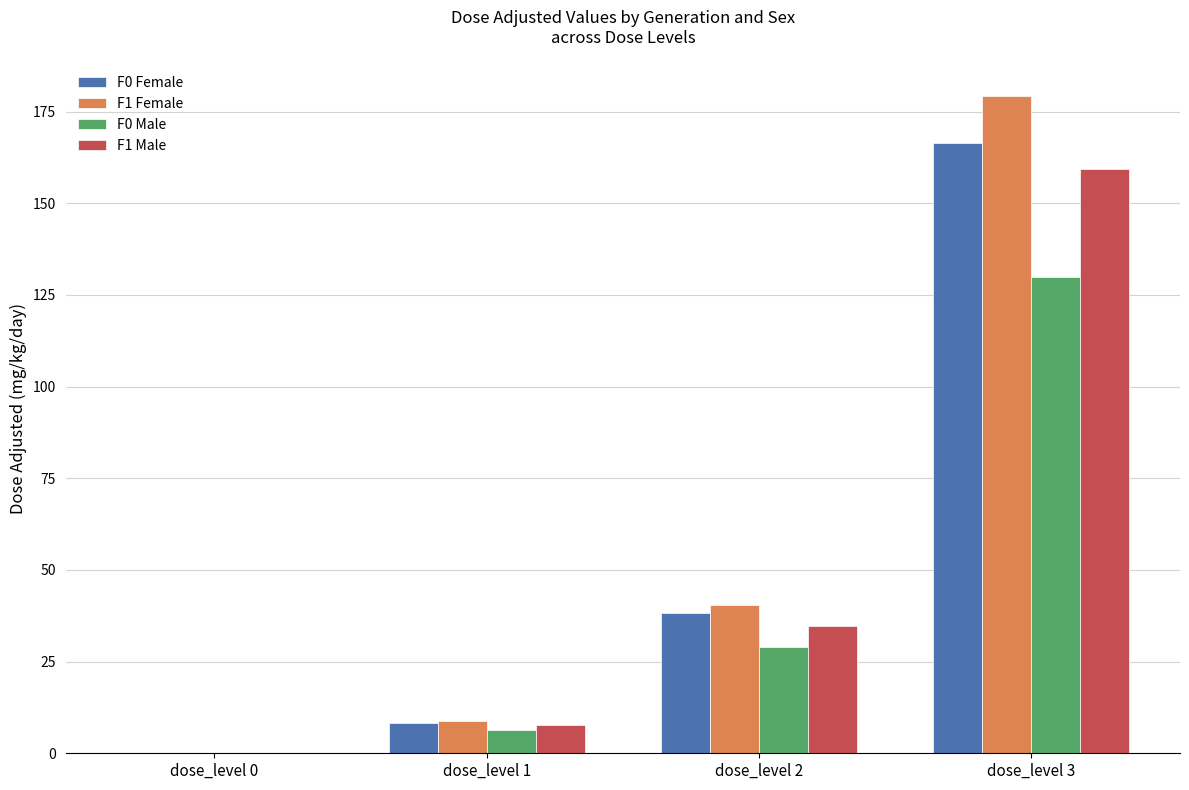

How many values in the F1 Male series exceed 34?

2